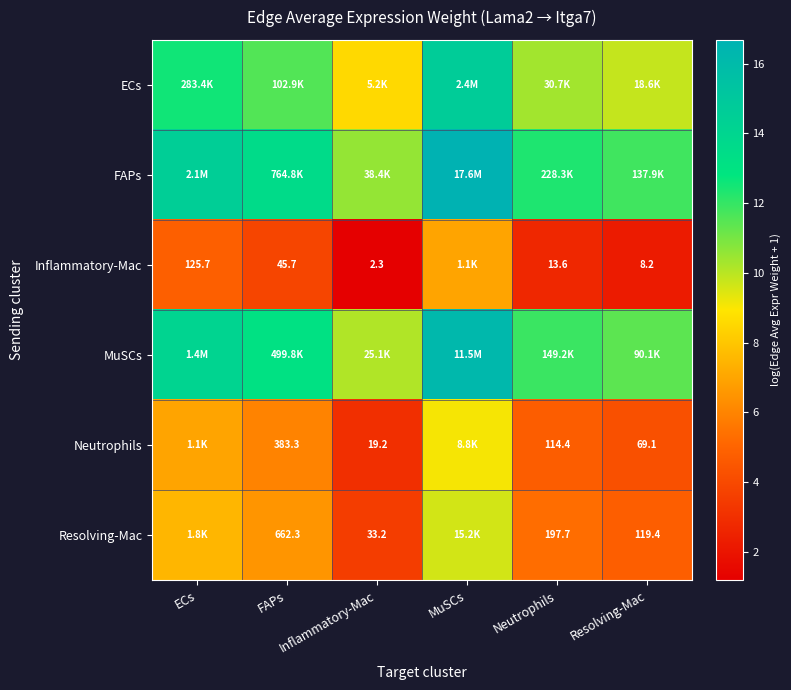

How many values in the Neutrophils series are below 5?

3